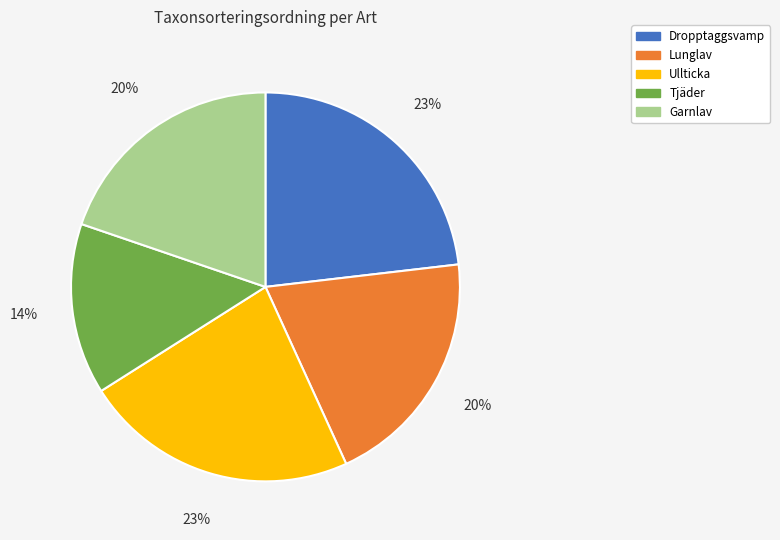

Which slice is the smallest?

Tjäder